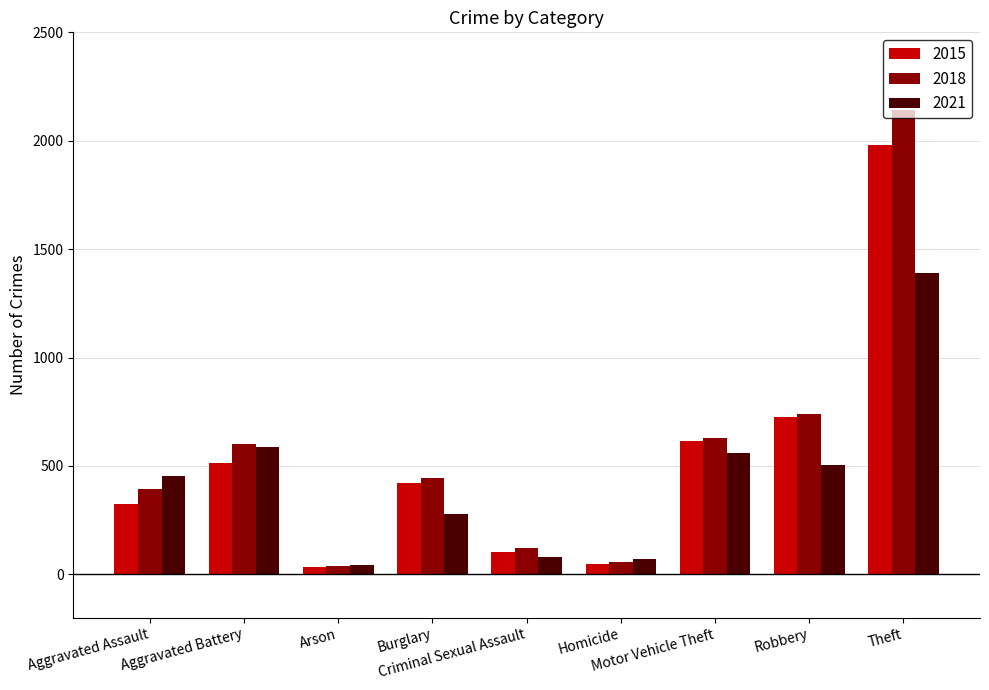

What is the greatest value displayed?

2140